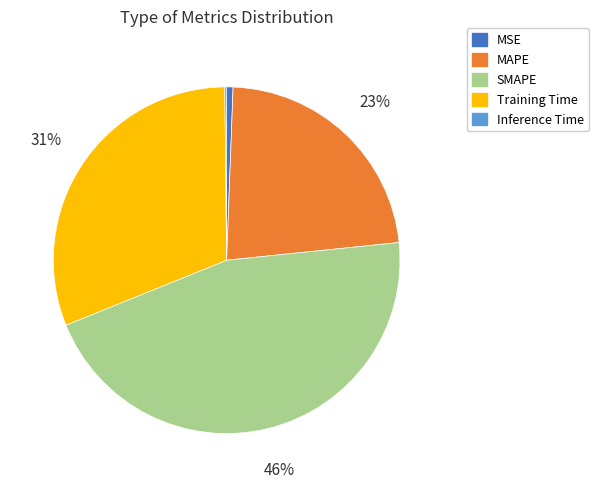

To the nearest percent, what is the average slice percentage?

20%